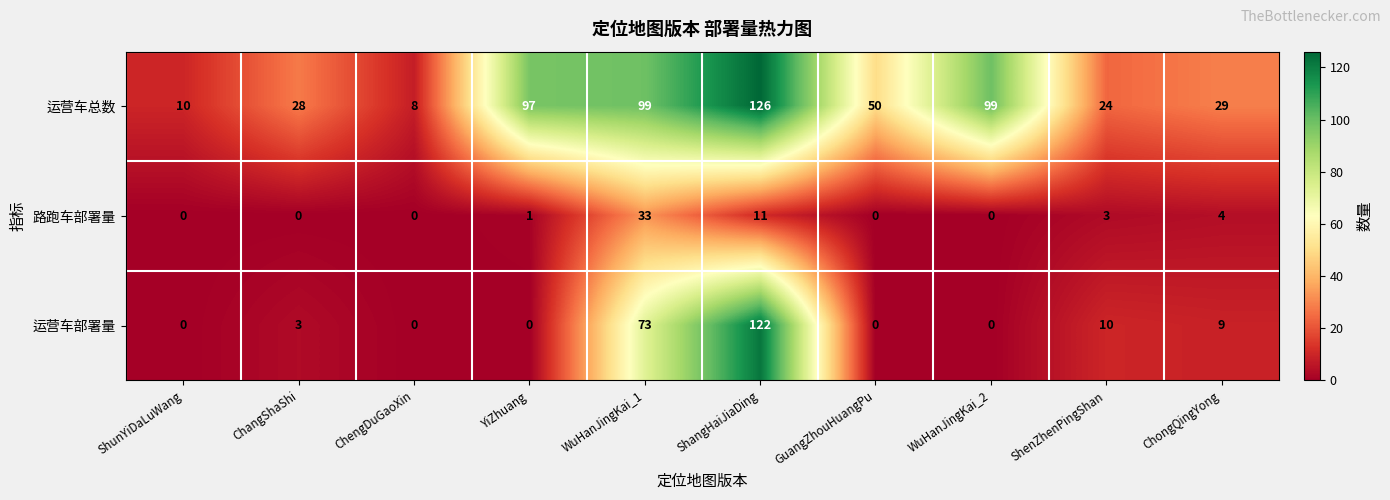

Which series changed the most between GuangZhouHuangPu and ChongQingYong?

运营车总数